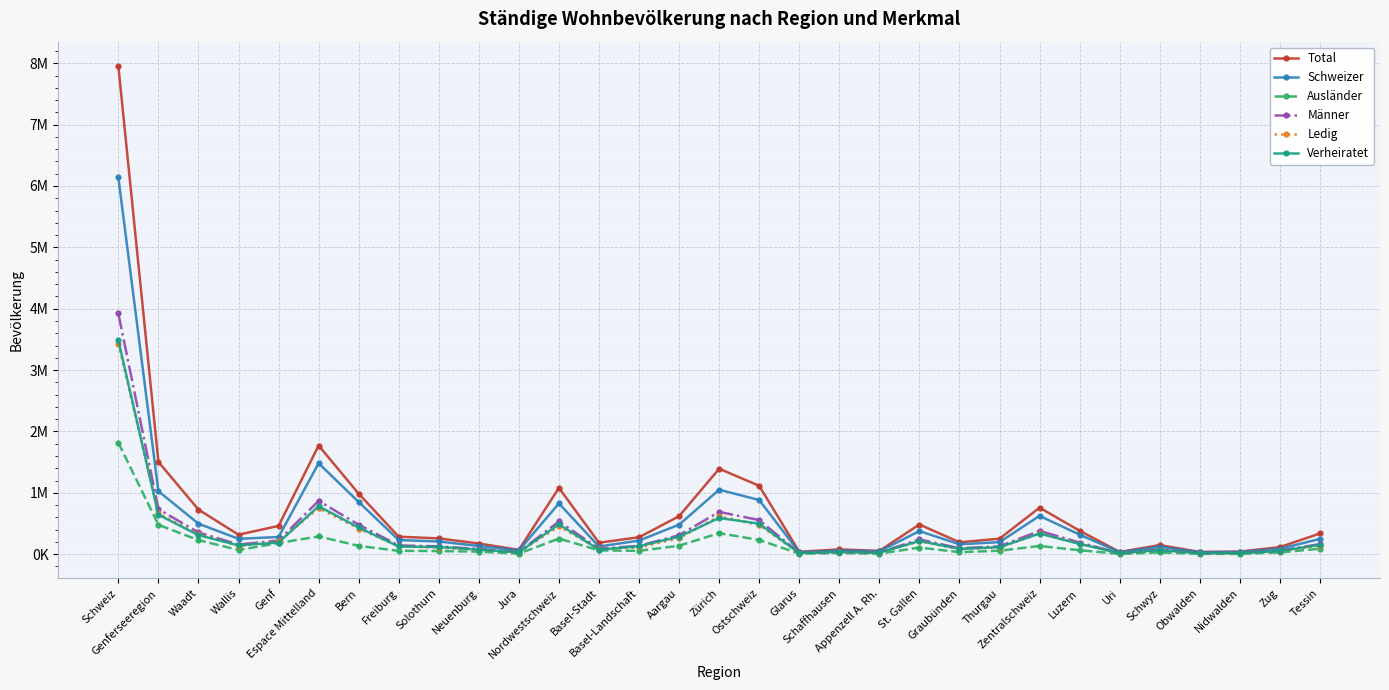

The value of Total at Schaffhausen is 44800. True or false?

False